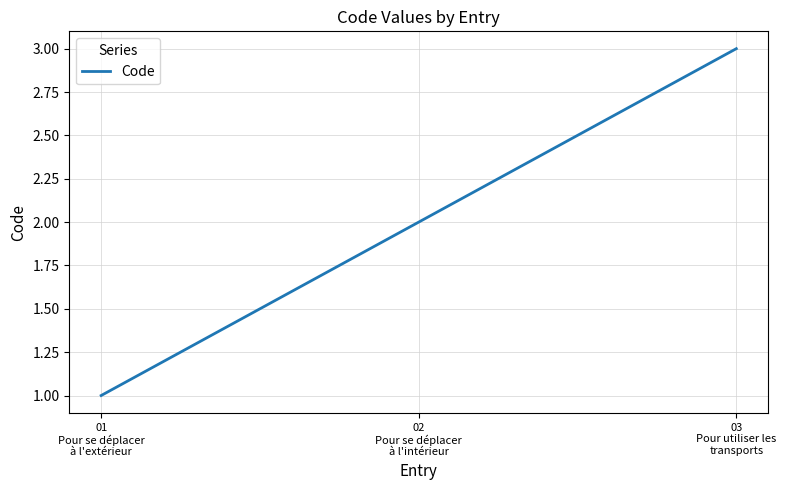

How many values are below 2?

1